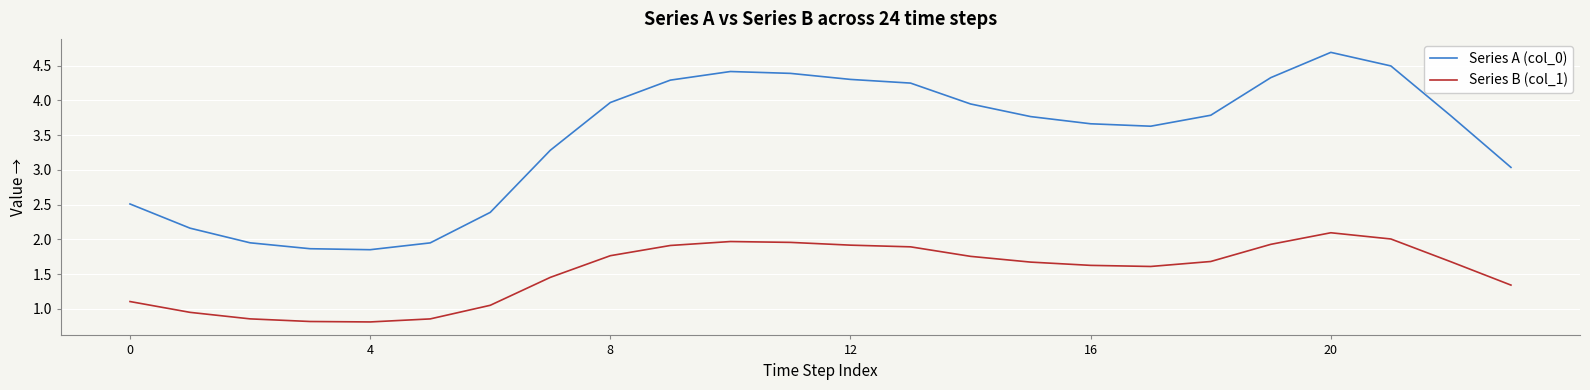

True or false: Series A (col_0) and Series B (col_1) intersect in this chart.

False